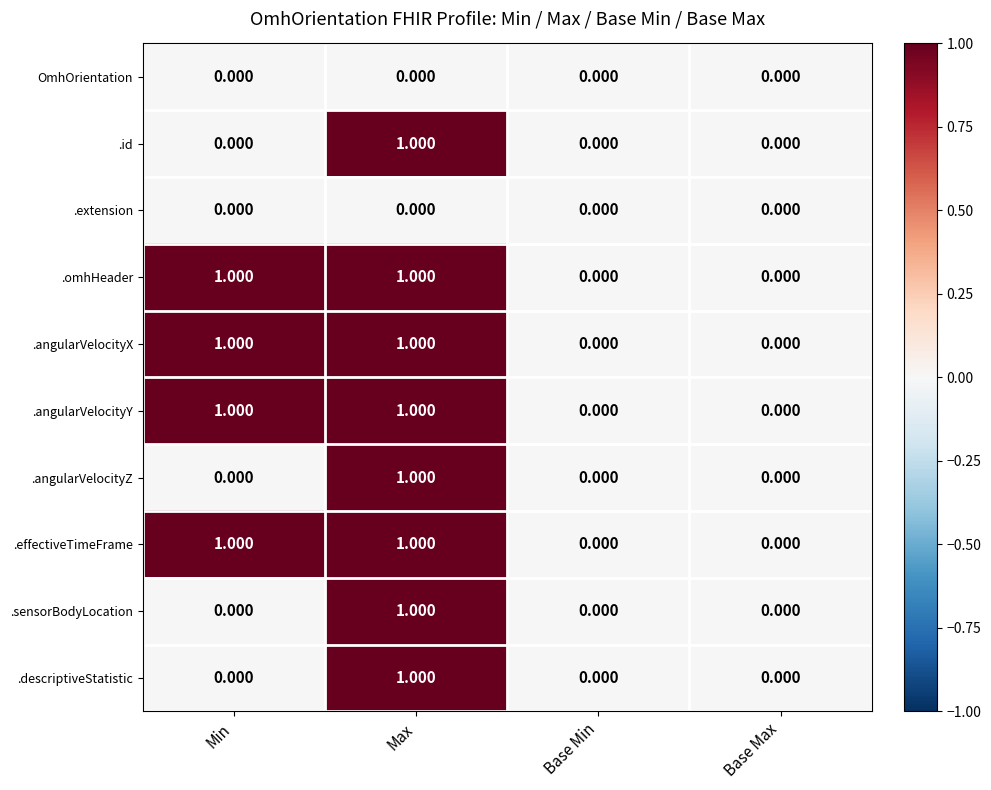

At which category is the sum across all series the highest?

Max